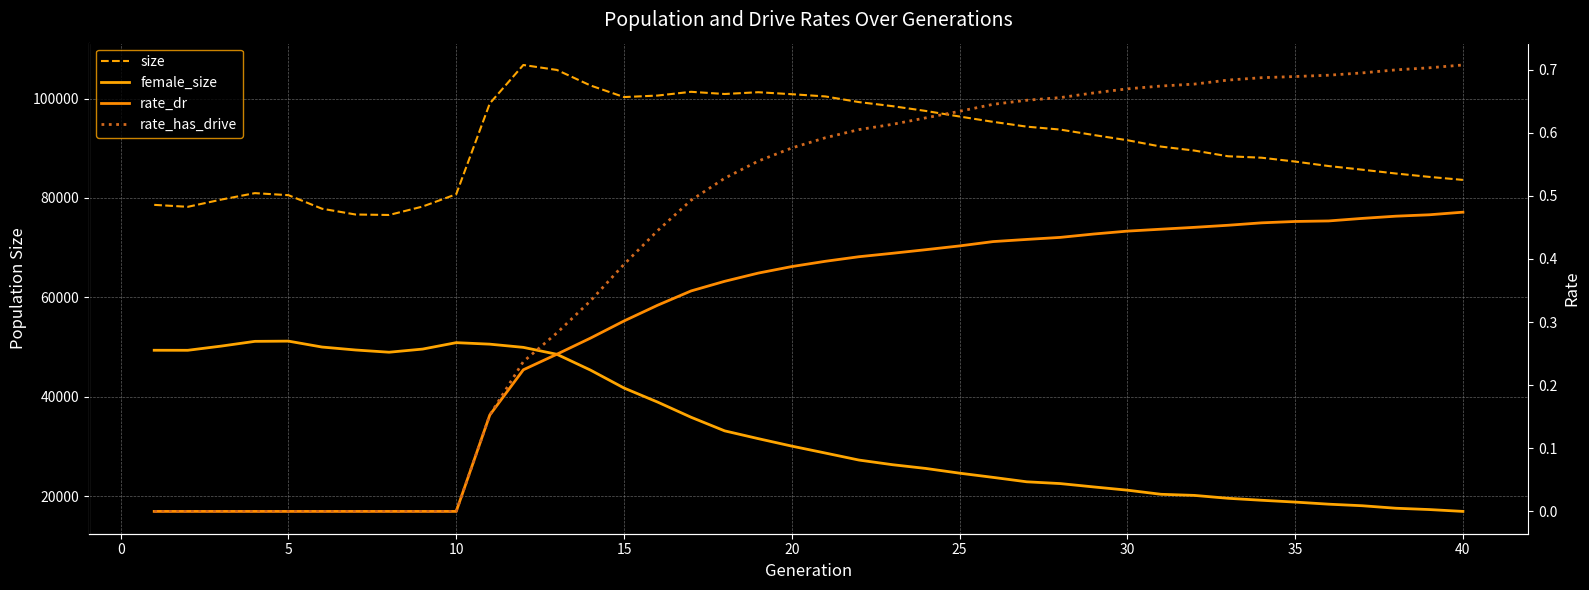

At 40, list the series in order from largest to smallest.

size, female_size, rate_has_drive, rate_dr